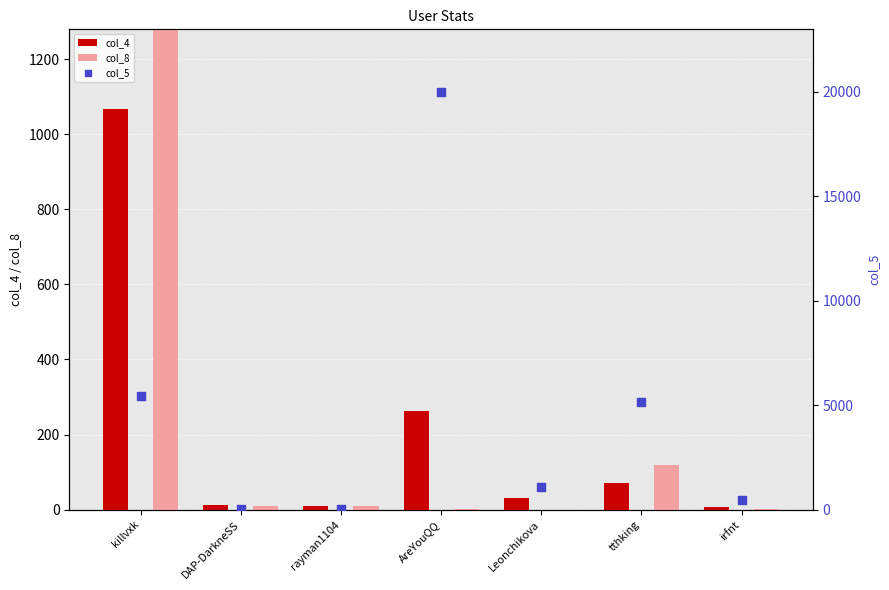

At which category is the sum across all series the highest?

AreYouQQ